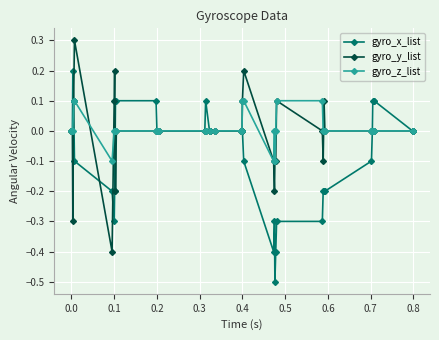

Rank the series by their maximum value, from highest to lowest.

gyro_y_list, gyro_x_list, gyro_z_list